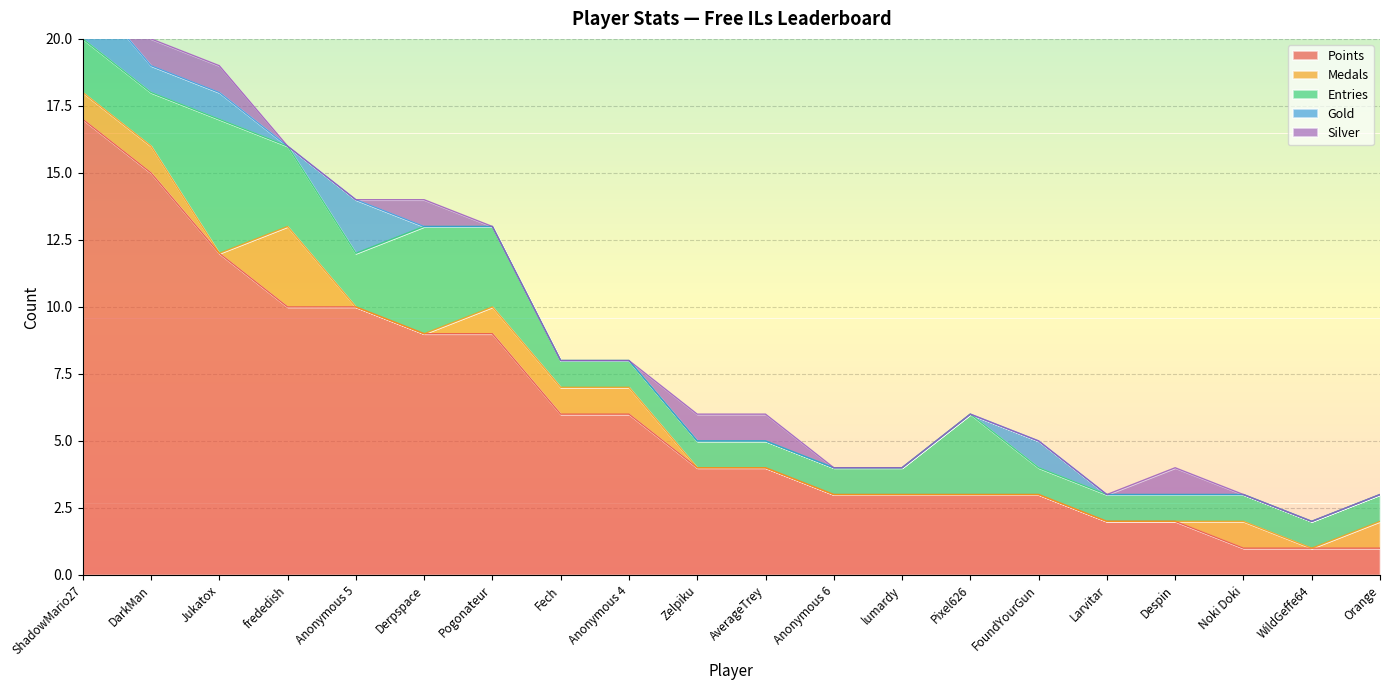

Which series has the widest spread of values?

Points